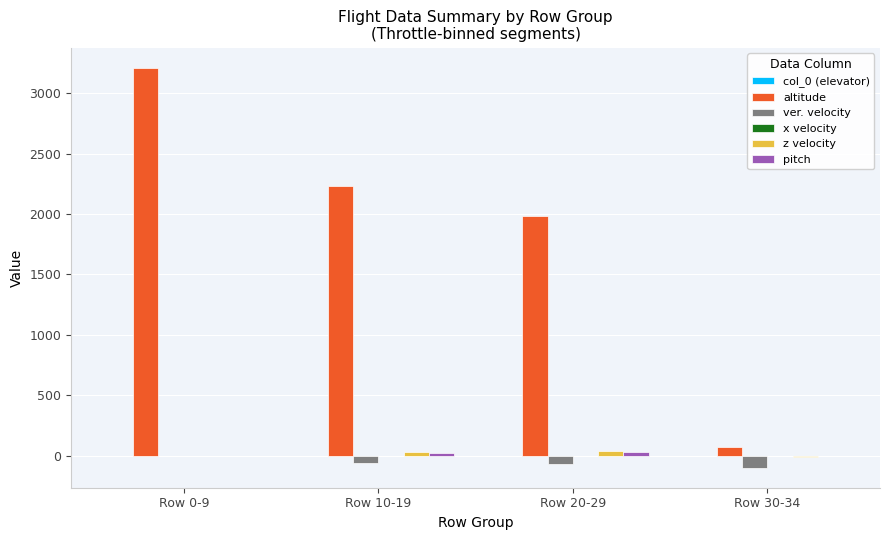

Which series has the widest spread of values?

altitude